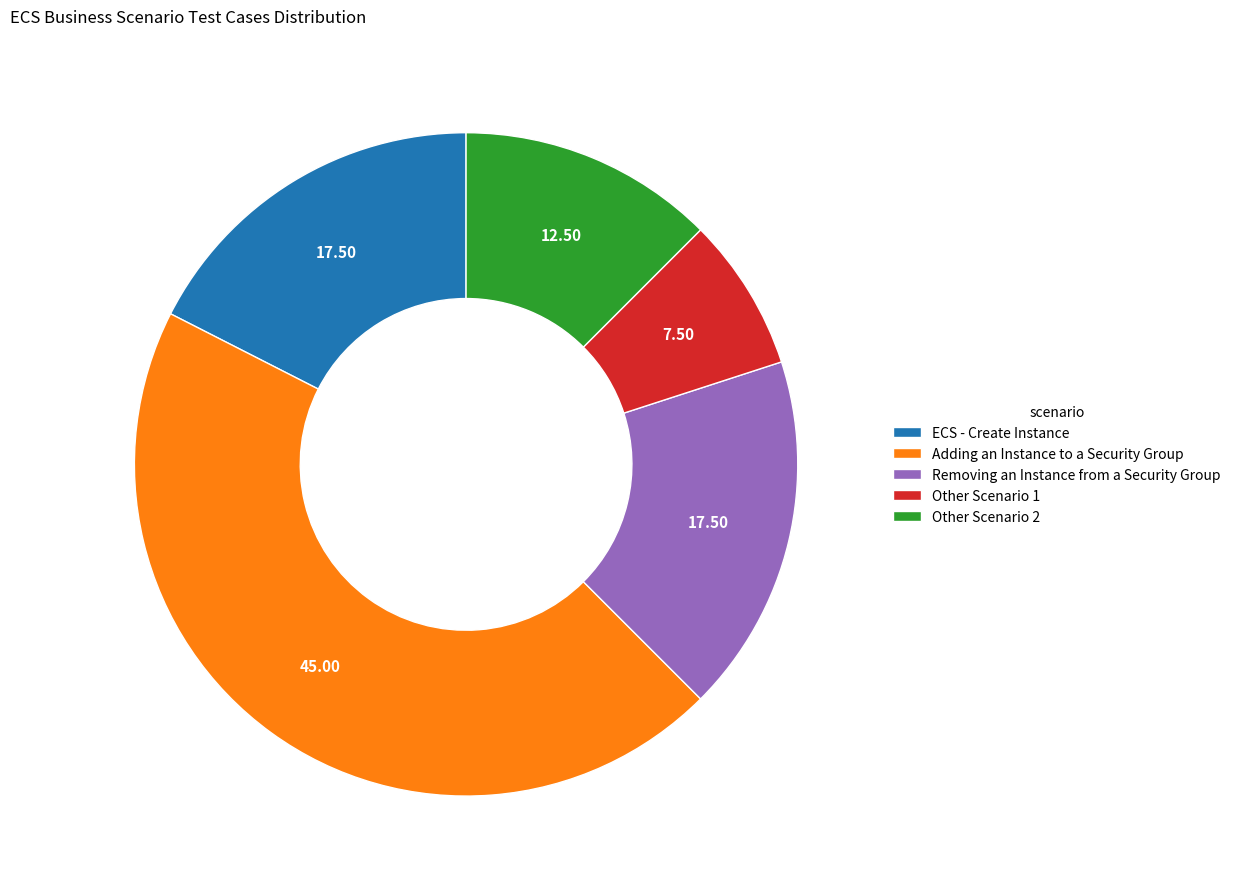

Does Other Scenario 1 account for over 50% of the chart?

No